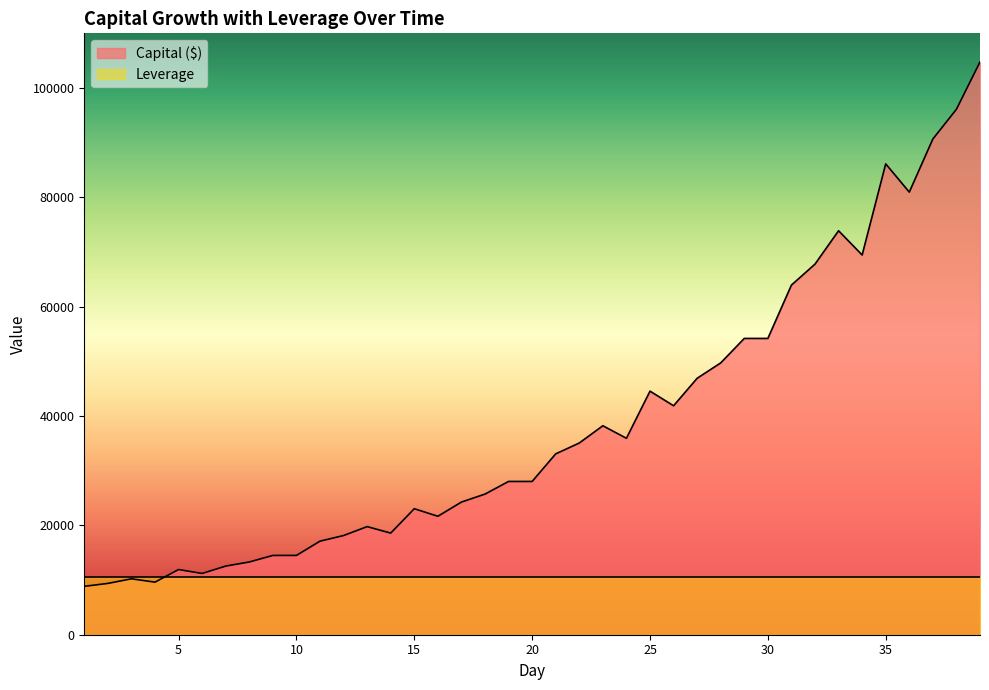

Where is the first local minimum?

4